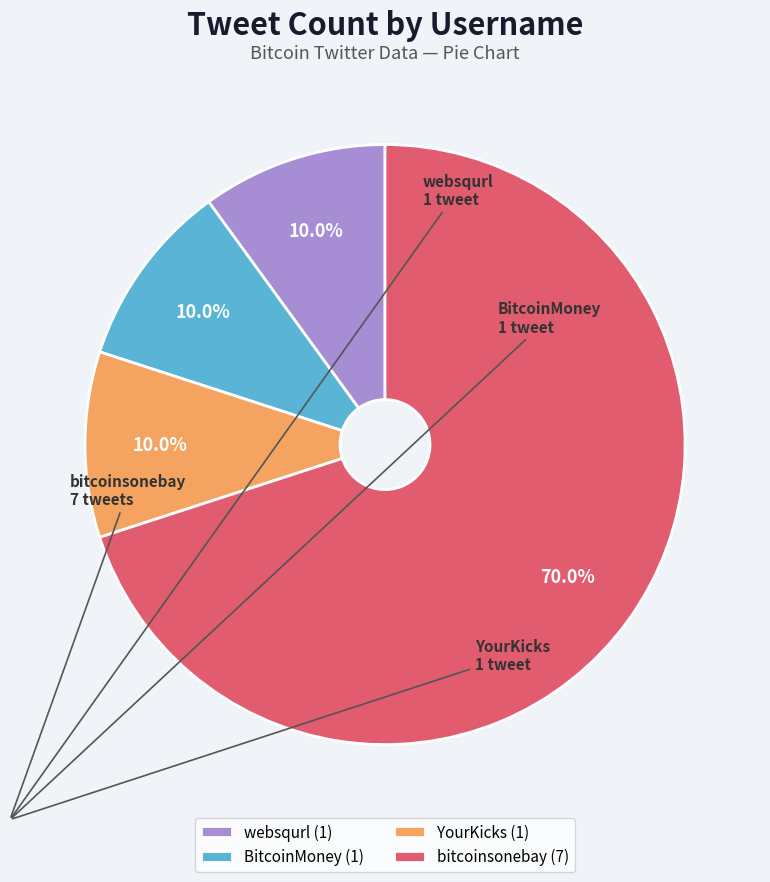

Is it true that websqurl is 3% of the pie?

False